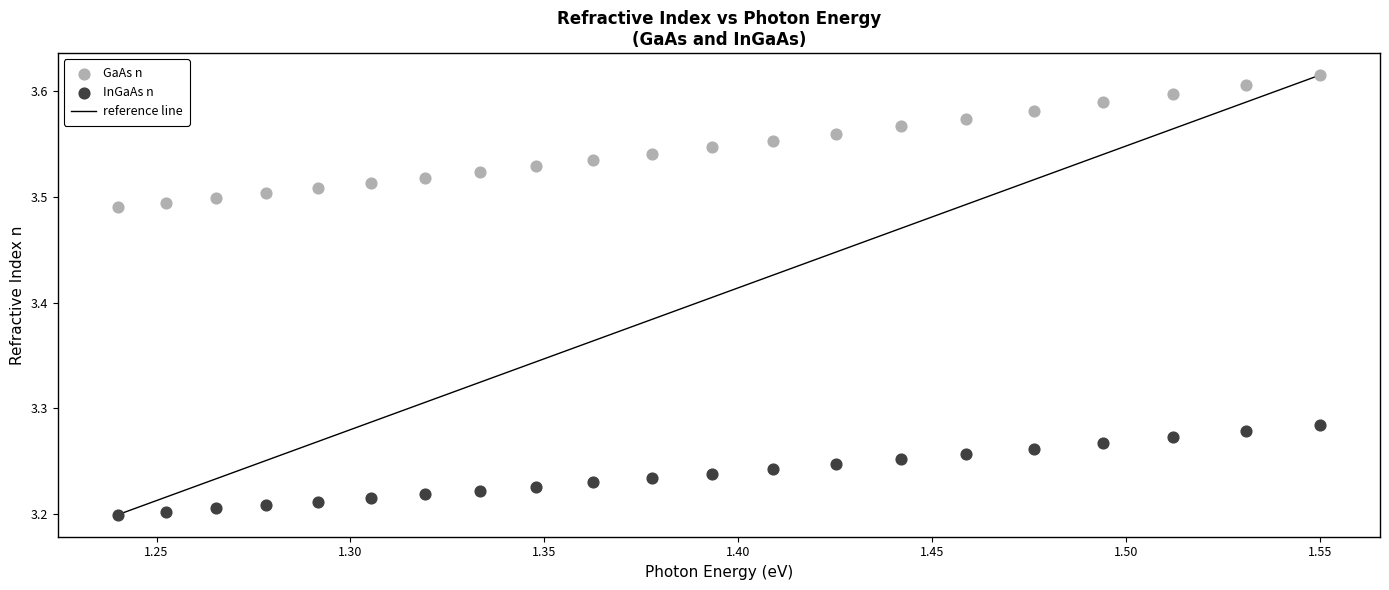

Which series contains the highest Y value?

GaAs n